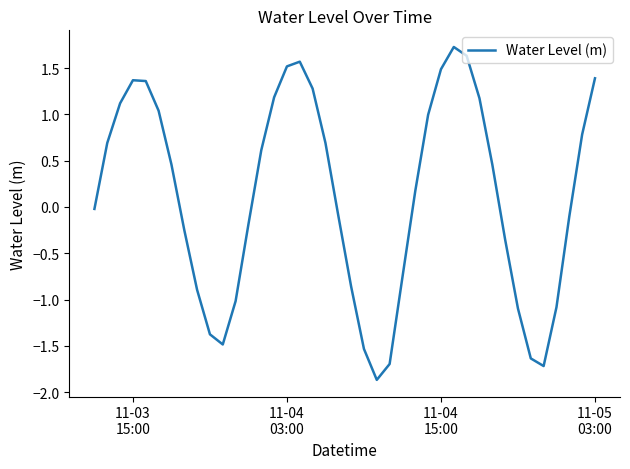

What is the maximum value shown in the chart?

1.7